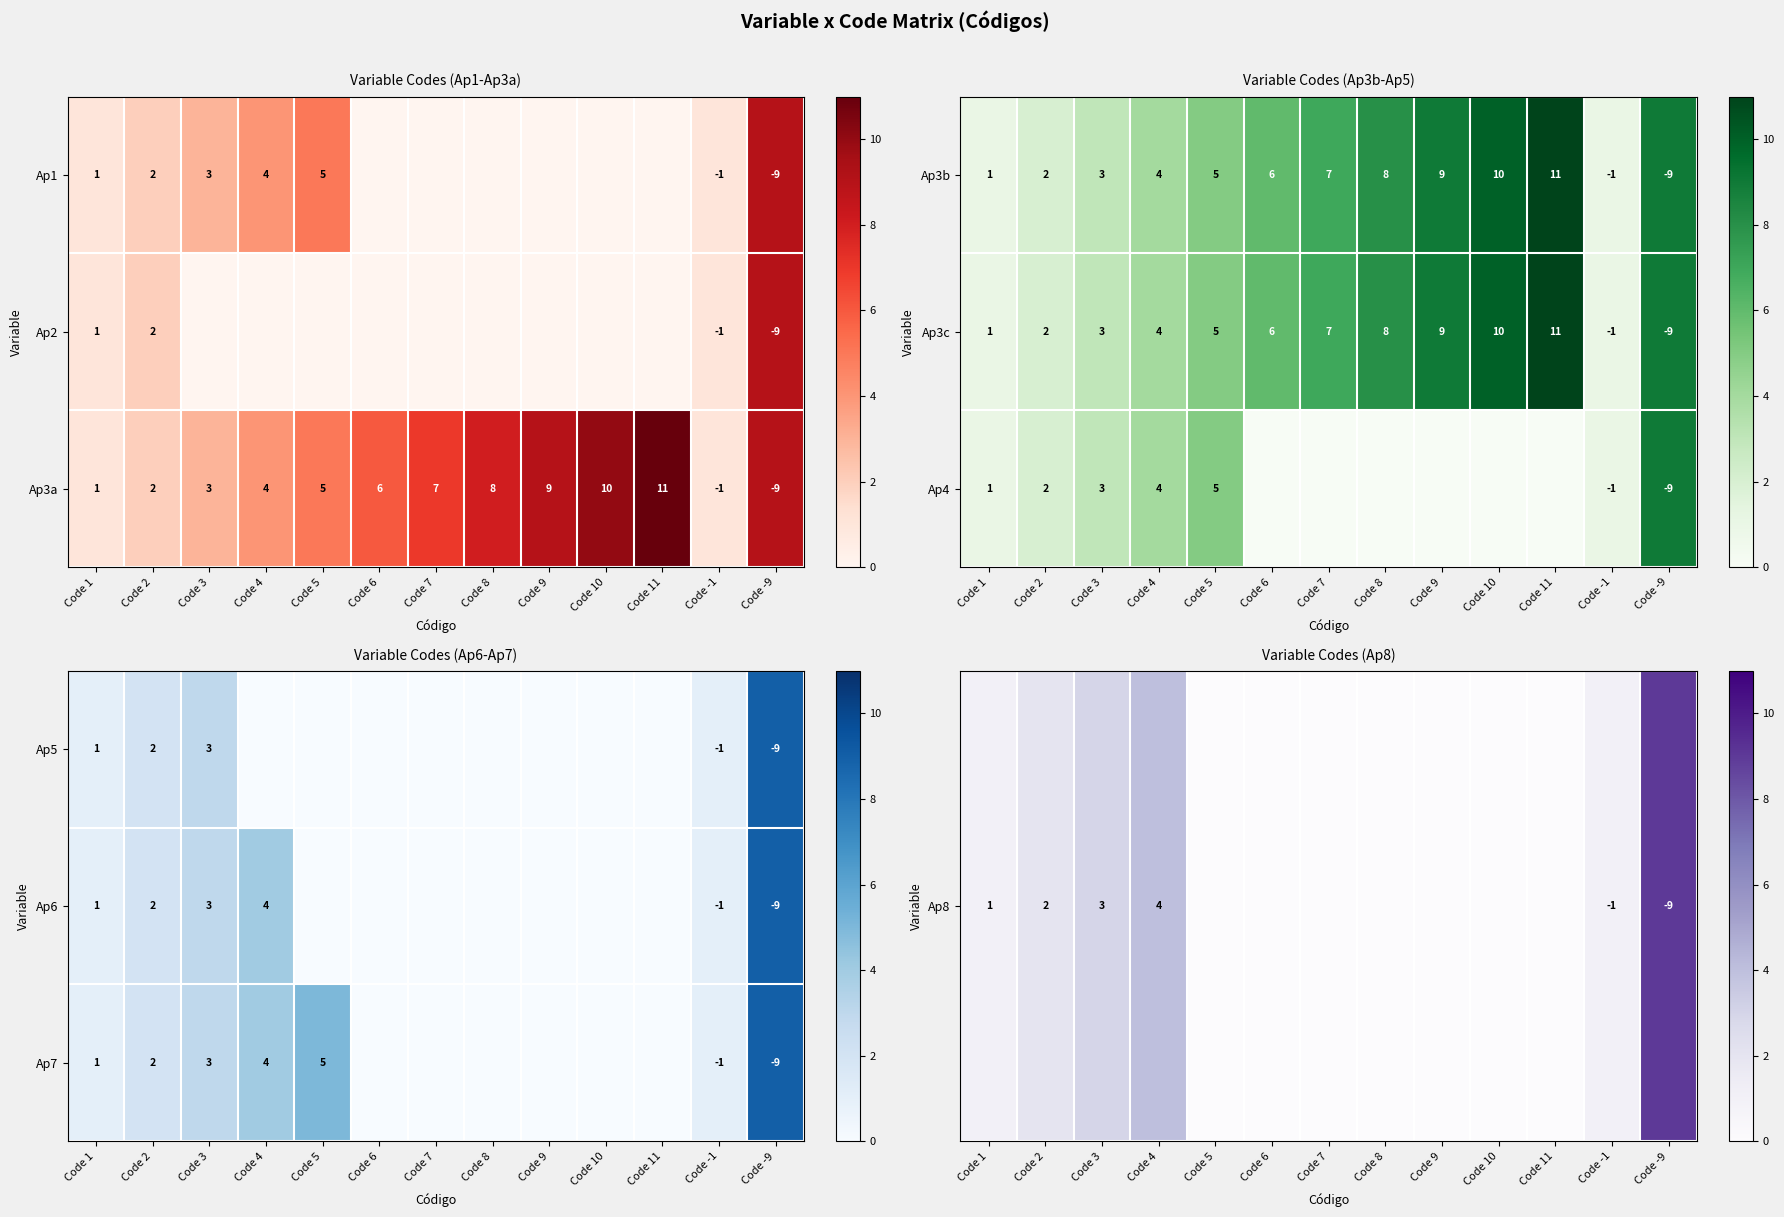

The Ap5 series shows 3 at Code 2. True or false?

False